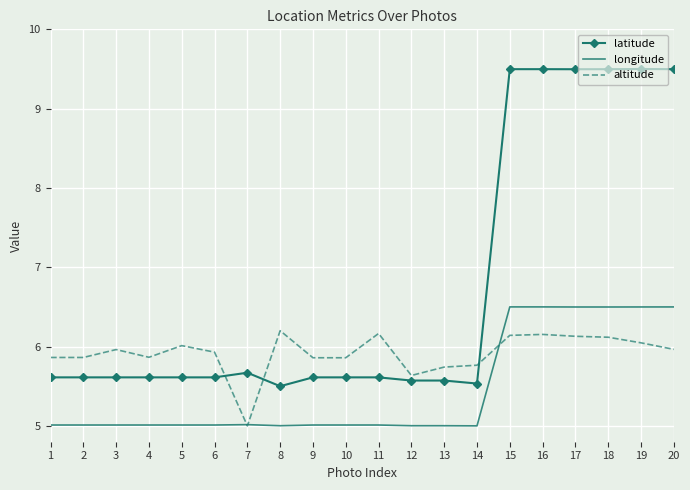

Which series has the widest spread of values?

latitude